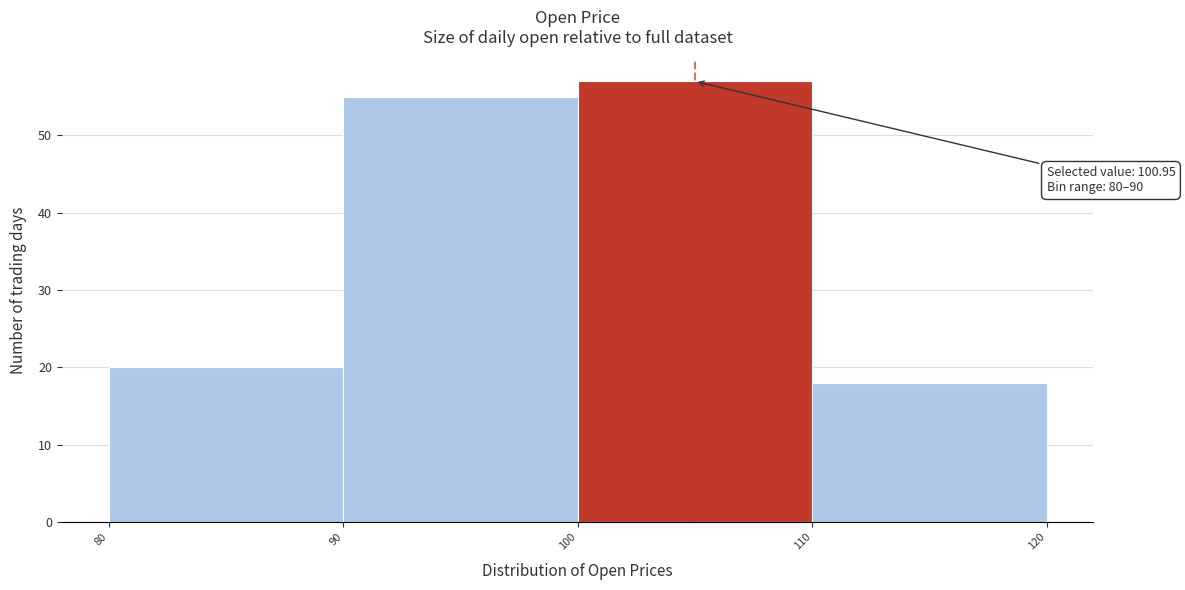

Over which range of the x-axis is the bar tallest?

100 to 110